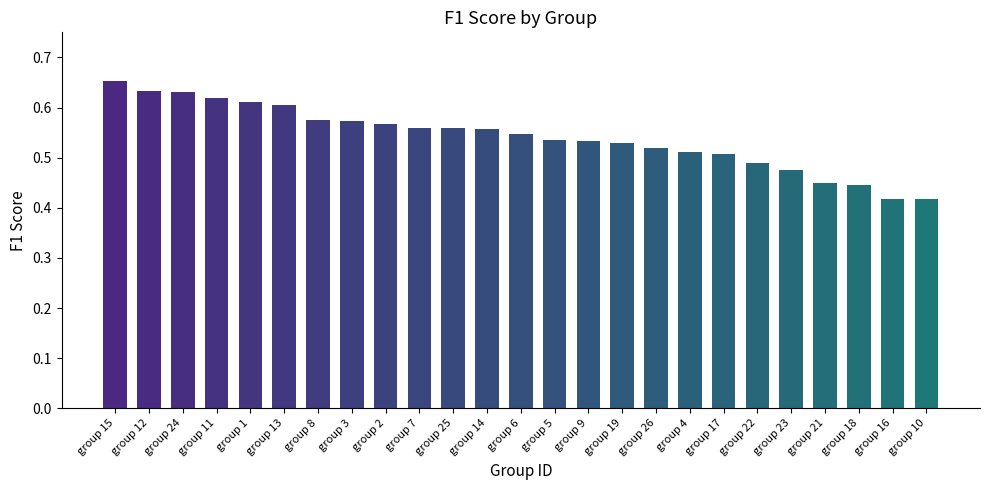

True or false: the data shows 0.2 at group 12.

False